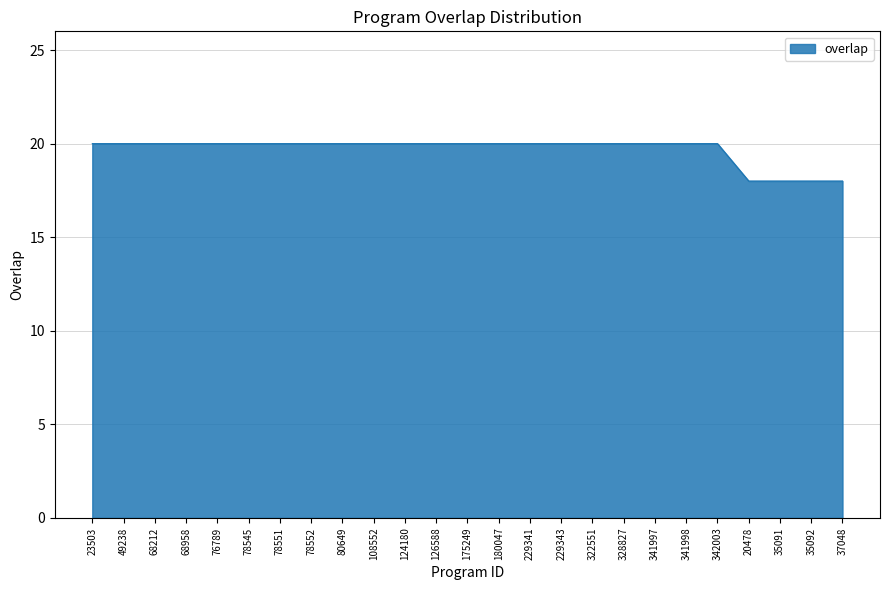

What is the ratio of the value at 37048 to the value at 78551?

0.9